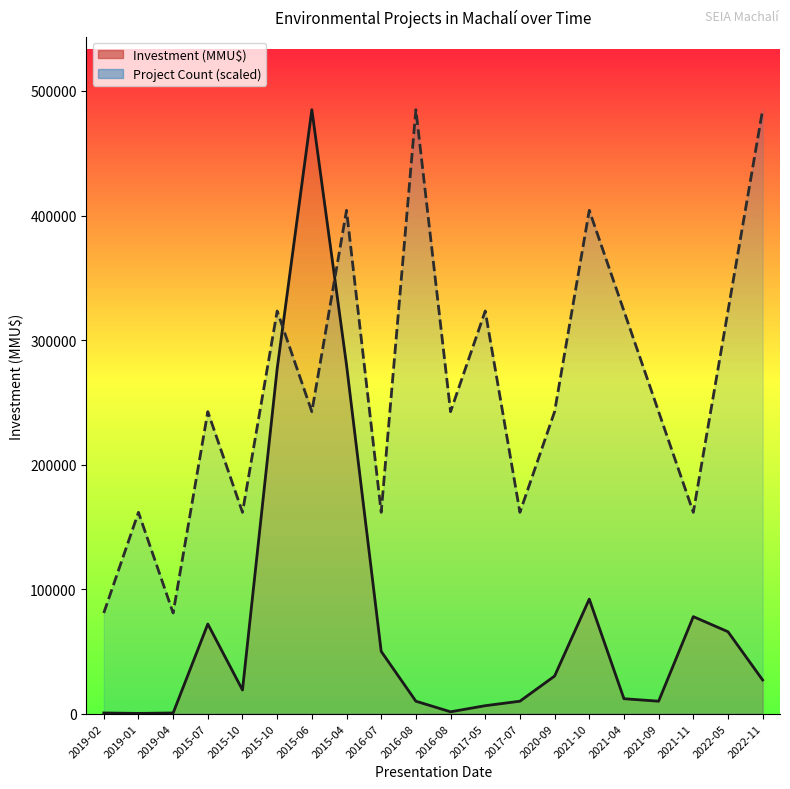

At how many categories does at least one series exceed 220717?

13